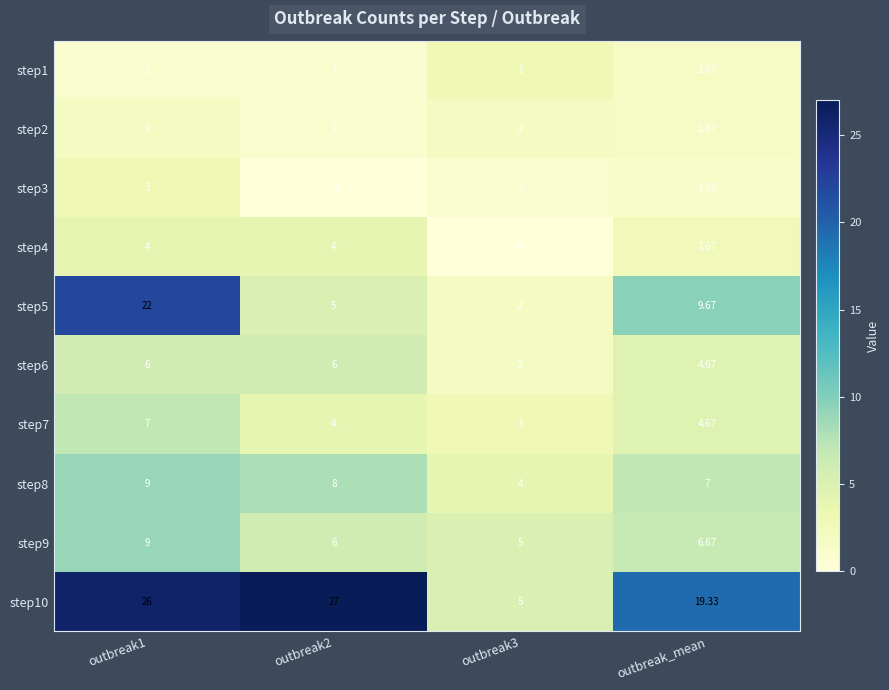

At which label is step9 closest to 7?

outbreak_mean